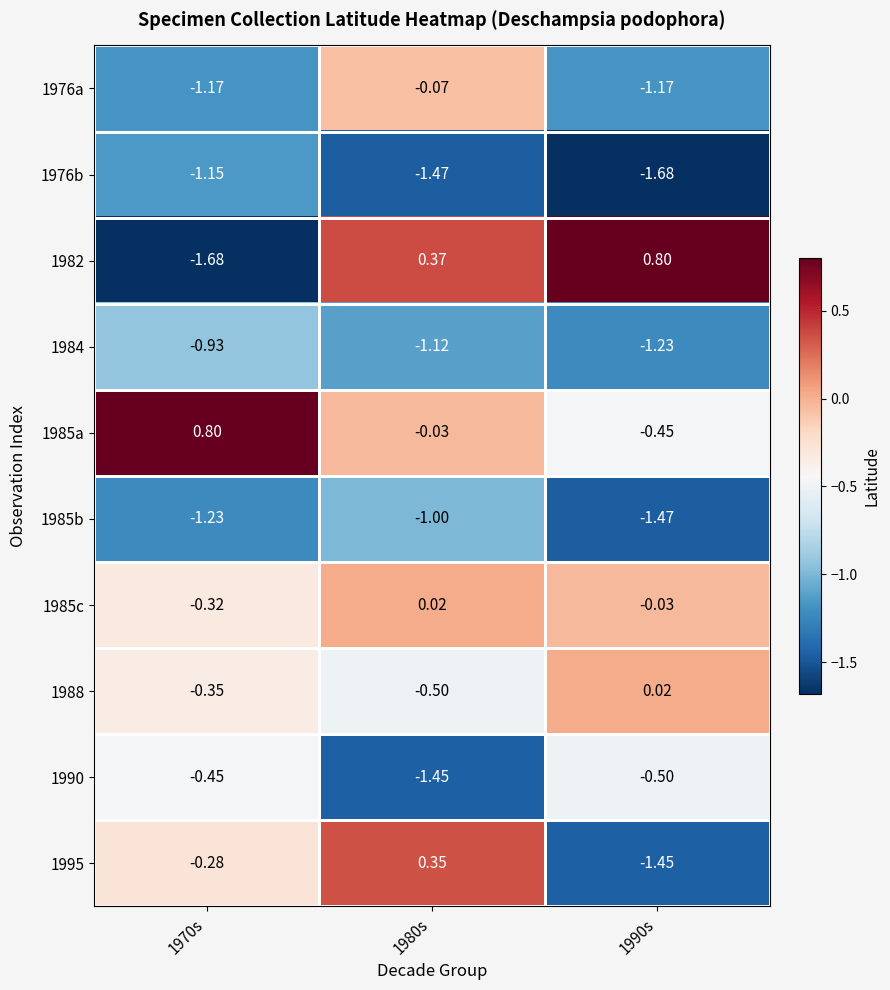

Is the value of 1982 at 1980s greater than the value of 1976b at 1970s?

Yes